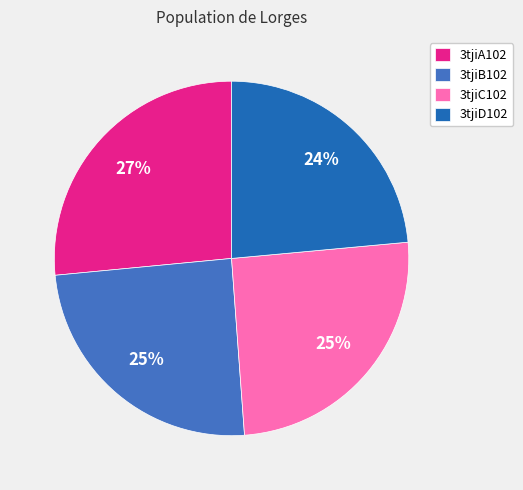

Which category has the biggest portion of the pie?

3tjiA102